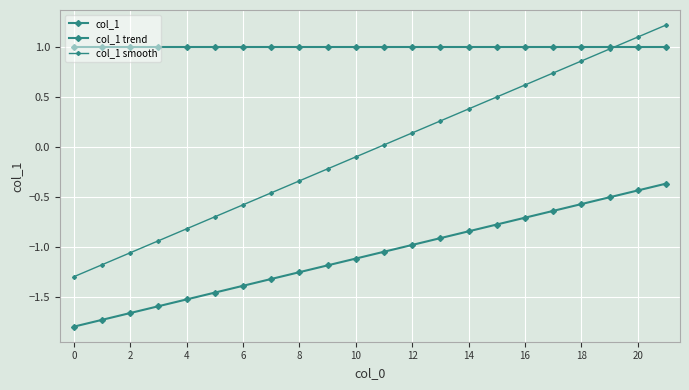

Count the number of data series in this chart.

3